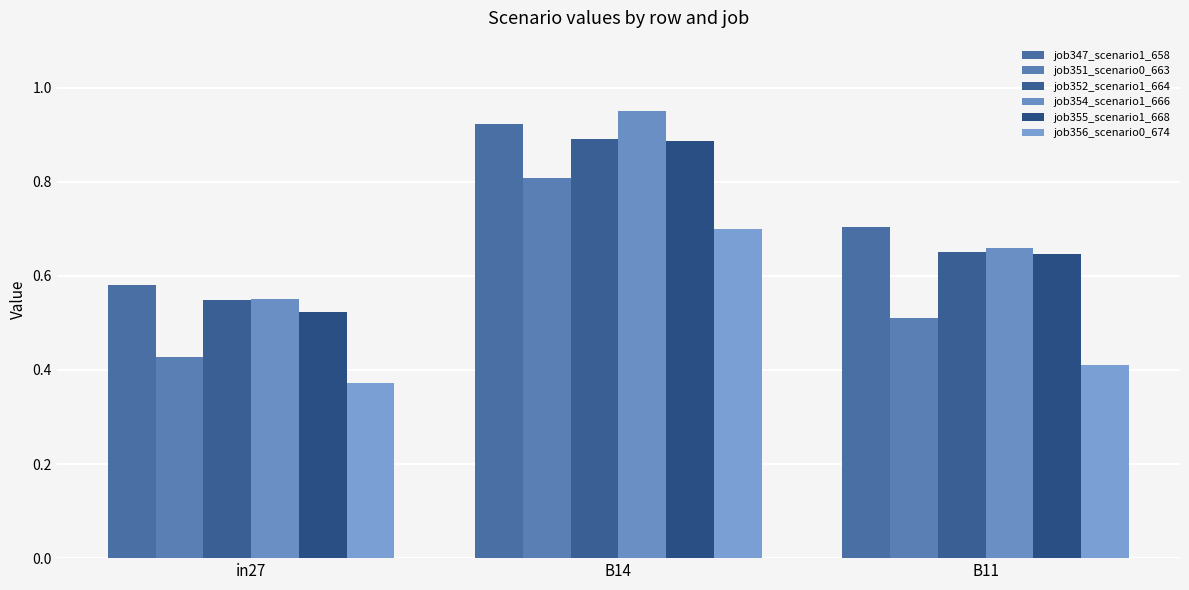

Does the chart contain stacked bars?

No